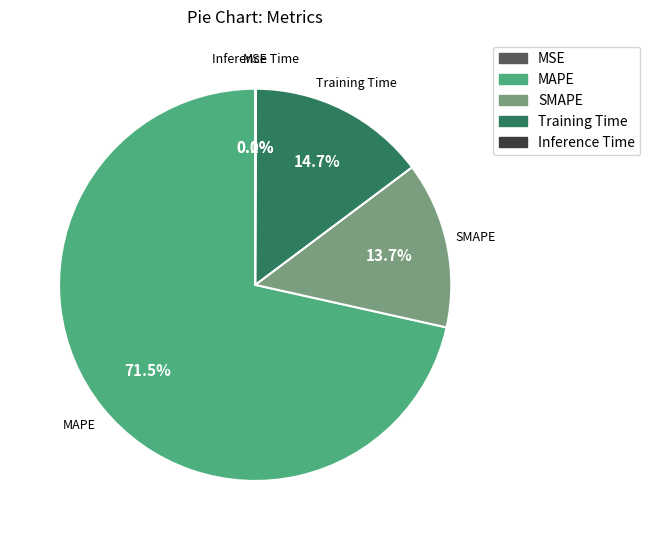

What is the total percentage of SMAPE and MAPE?

85.2%